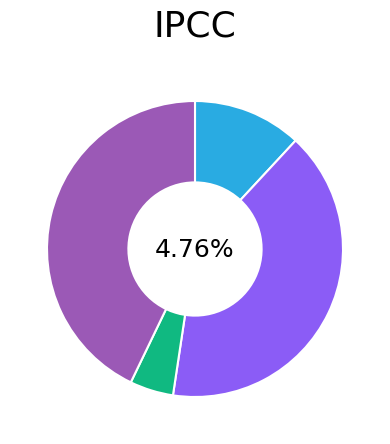

Is there any slice that represents more than half of the pie?

No